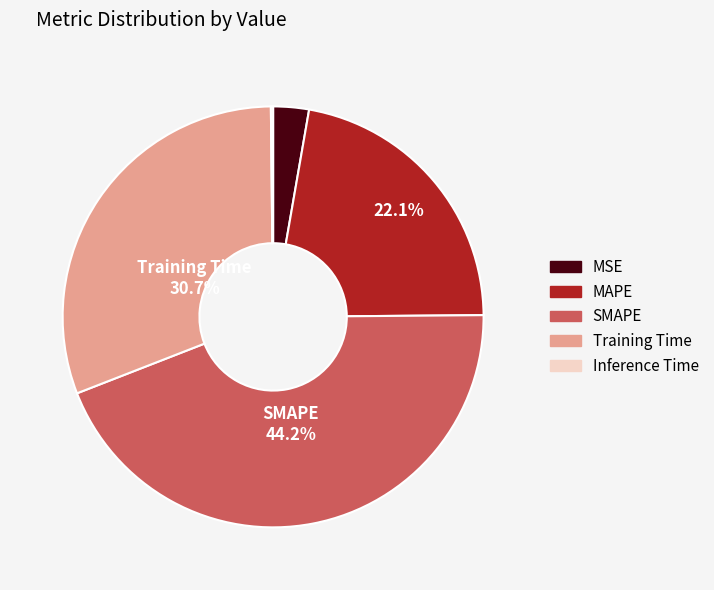

Which category has the biggest portion of the pie?

SMAPE